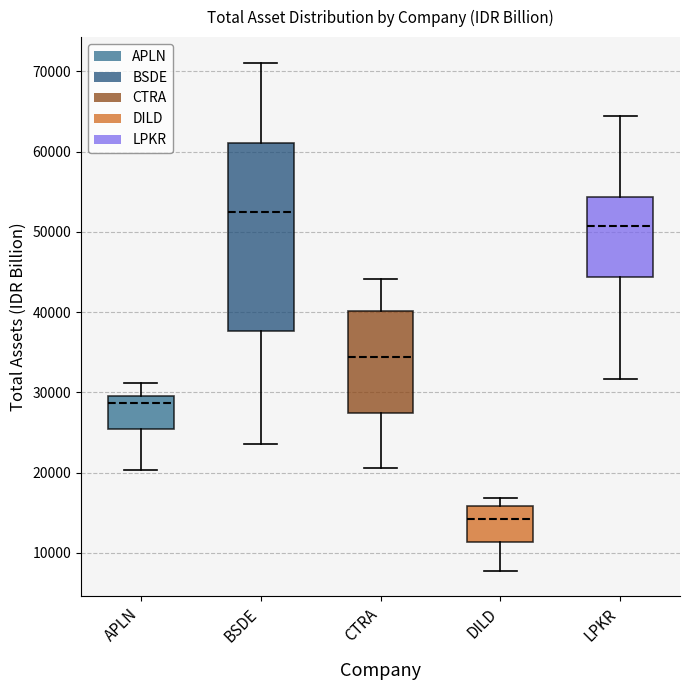

Which box is the tallest, from its lower edge to its upper edge?

BSDE